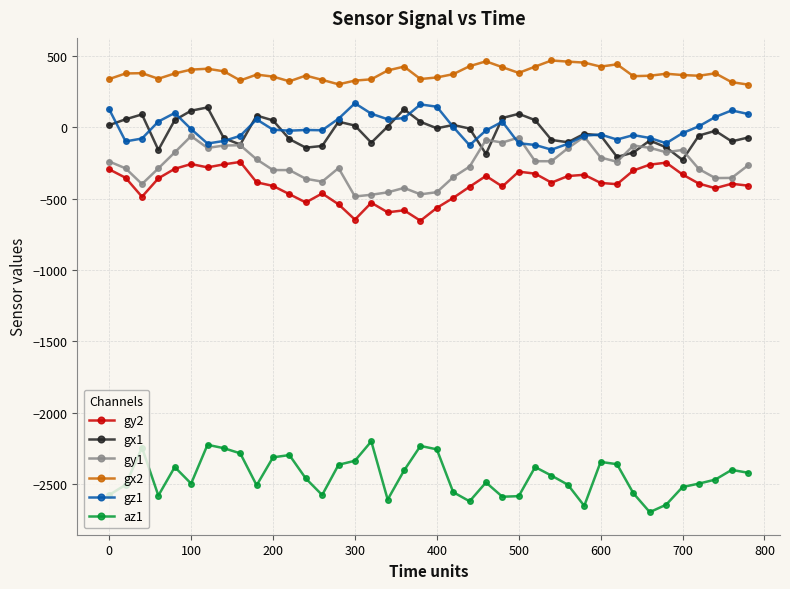

What is the value of the gx1 point at the 39th from the left?

-98